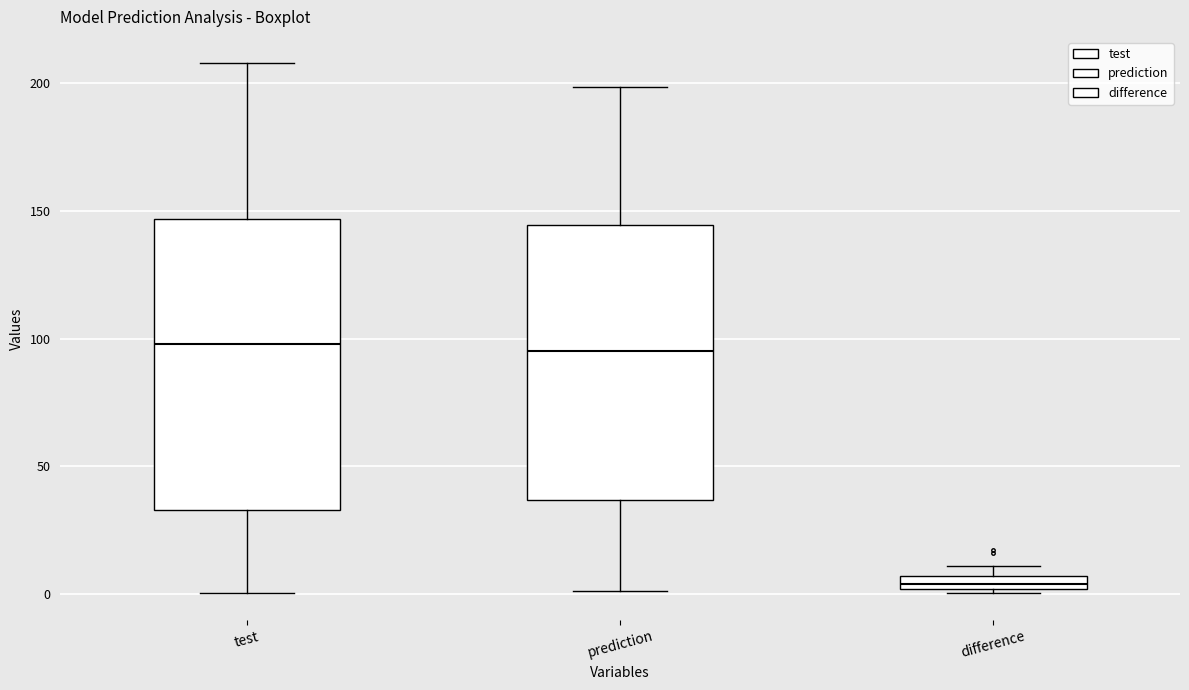

Where is the lower edge of the box for difference on the y-axis? The values are not printed on the chart, so give them approximately, as read against the axis.

0